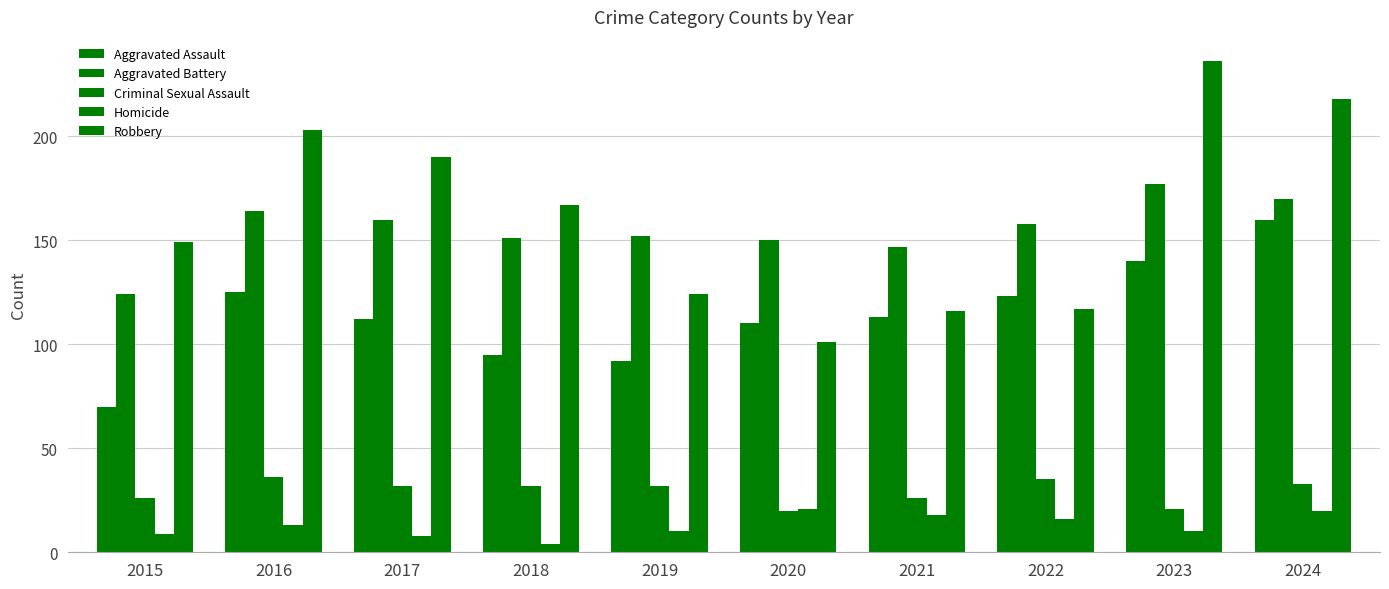

What is the difference between the Aggravated Battery values at 2024 and 2022?

12